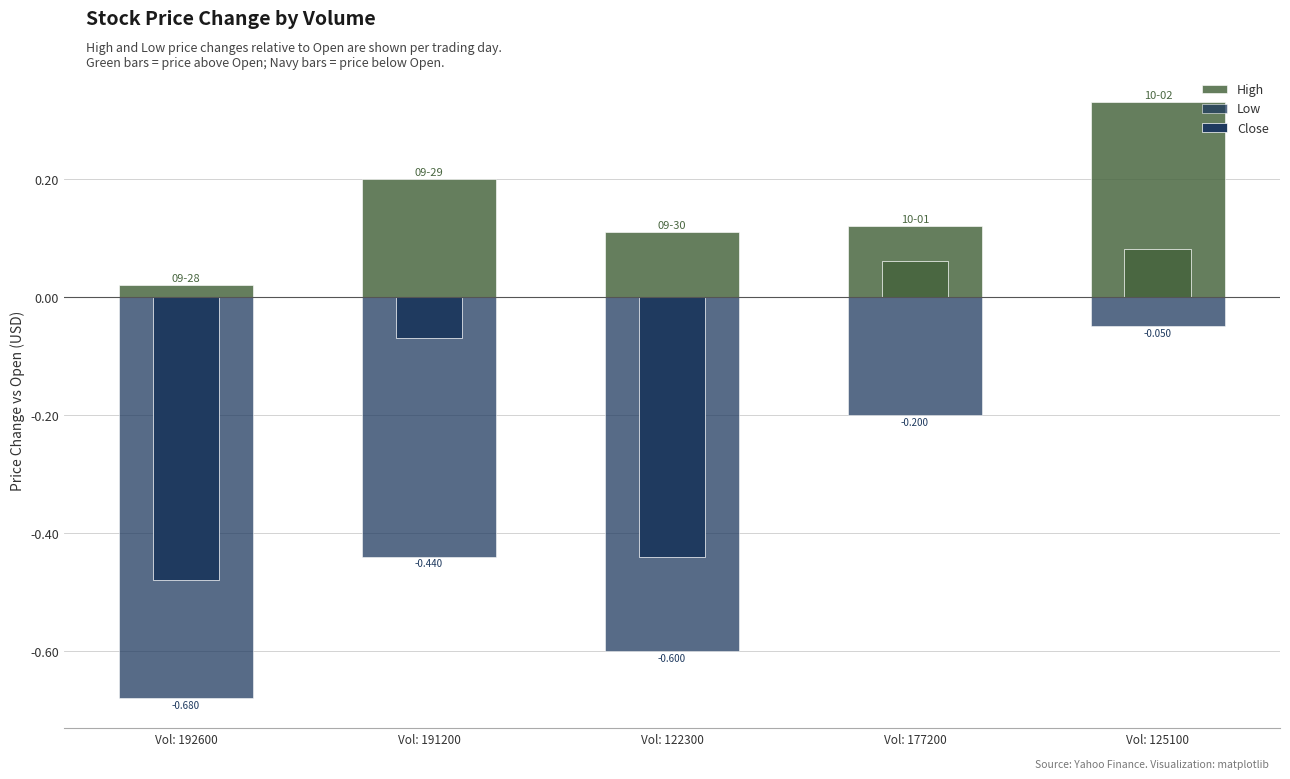

What is the label of the 3rd bar from the left?

Vol: 122300